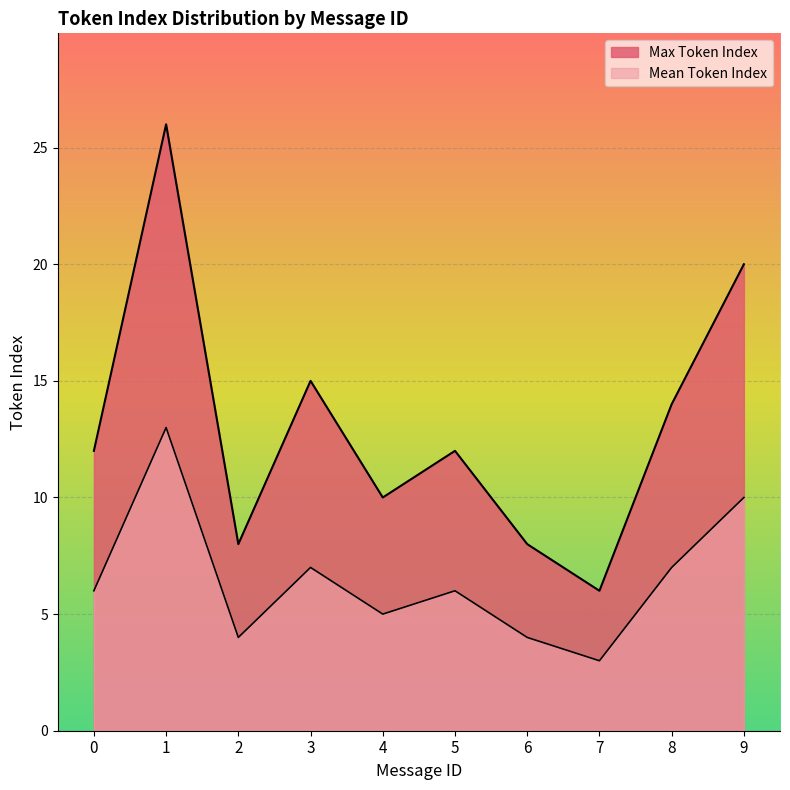

What is the value of the Max Token Index point at the 2nd from the left?

26